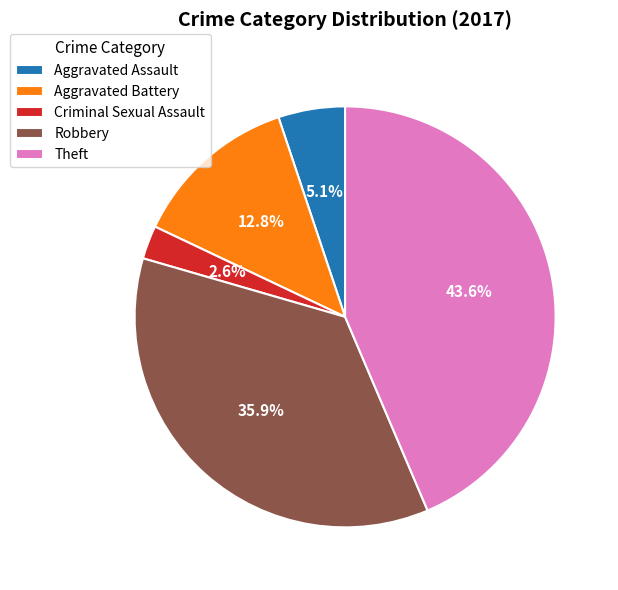

Combined, what portion of the pie is Theft and Aggravated Assault?

48.7%